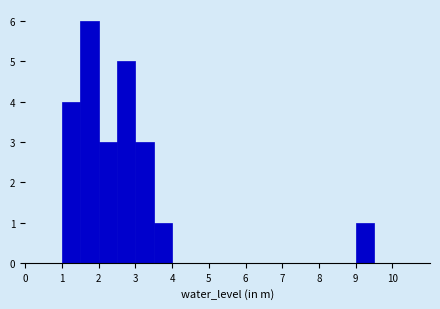

Which range on the x-axis has the tallest bar?

1.5 to 2.0